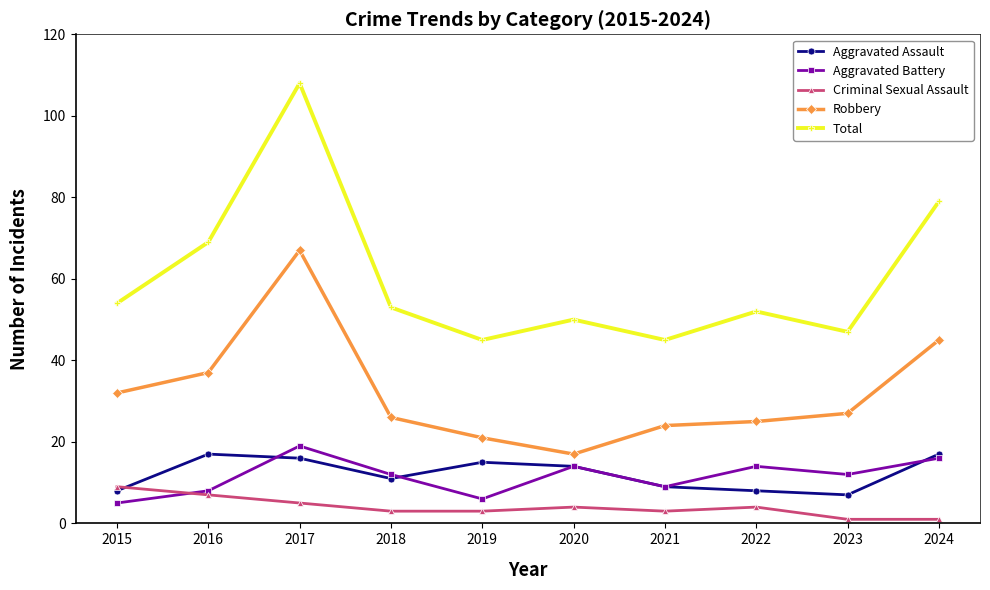

Which series has the largest range (max minus min)?

Total